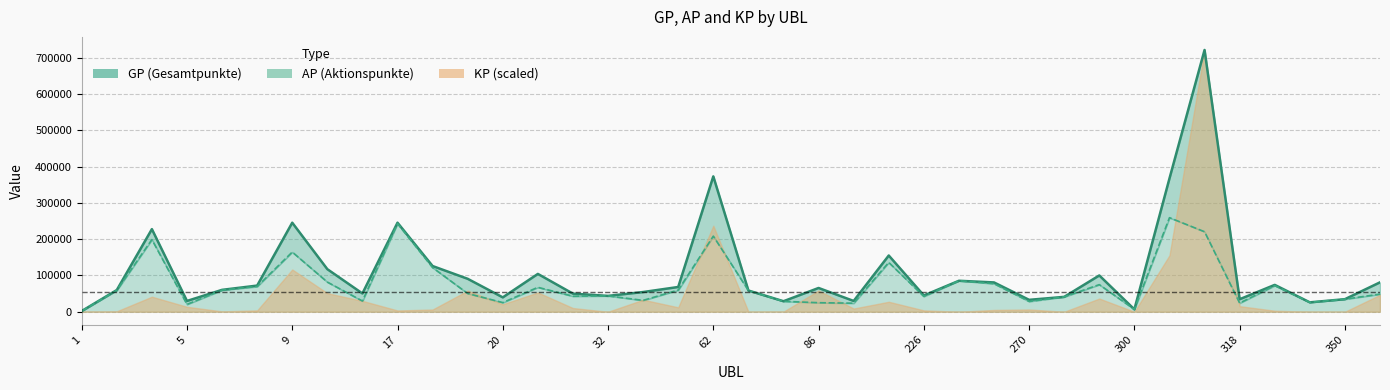

What is the highest value of the AP series?

259360